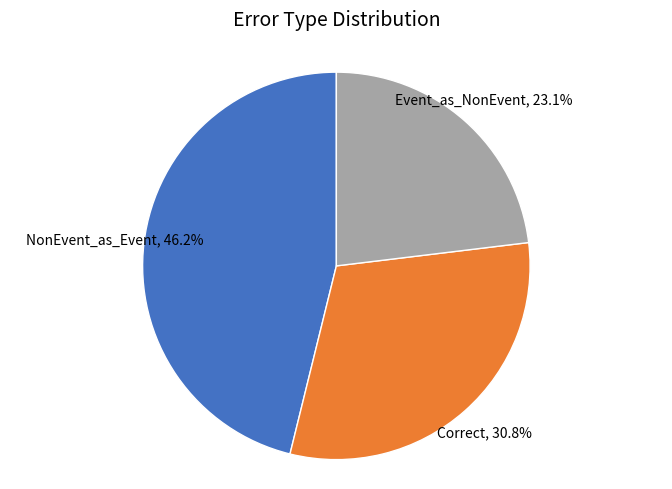

Is there a majority slice in this chart?

No